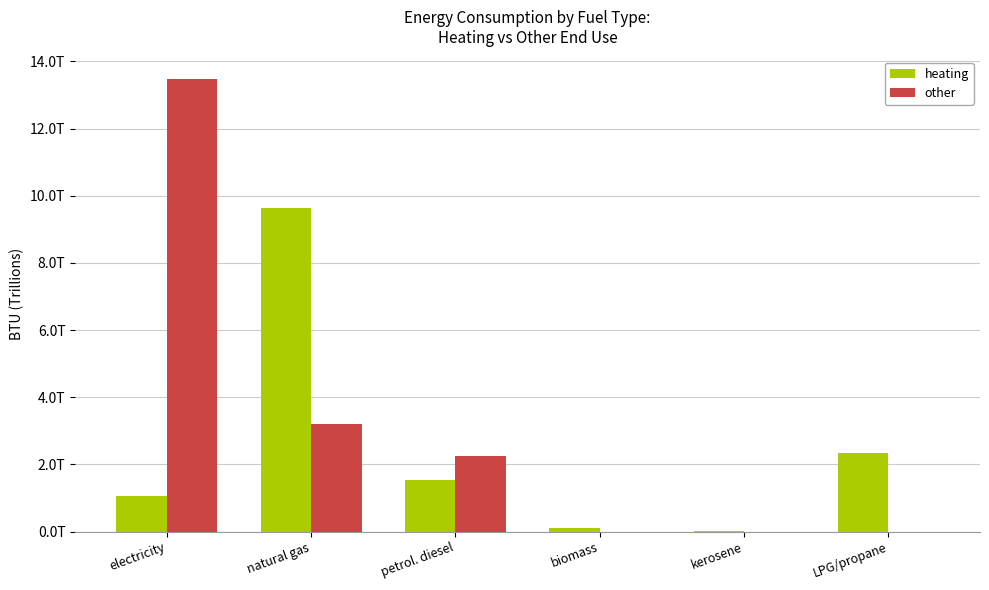

What is the difference between the highest and lowest values at petrol. diesel?

700927032469.6